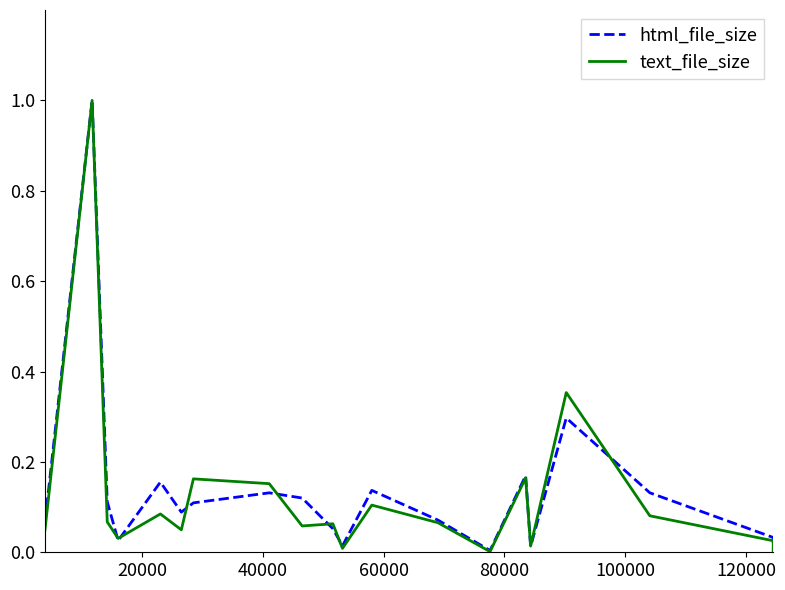

What is the highest value of the html_file_size series?

1.0